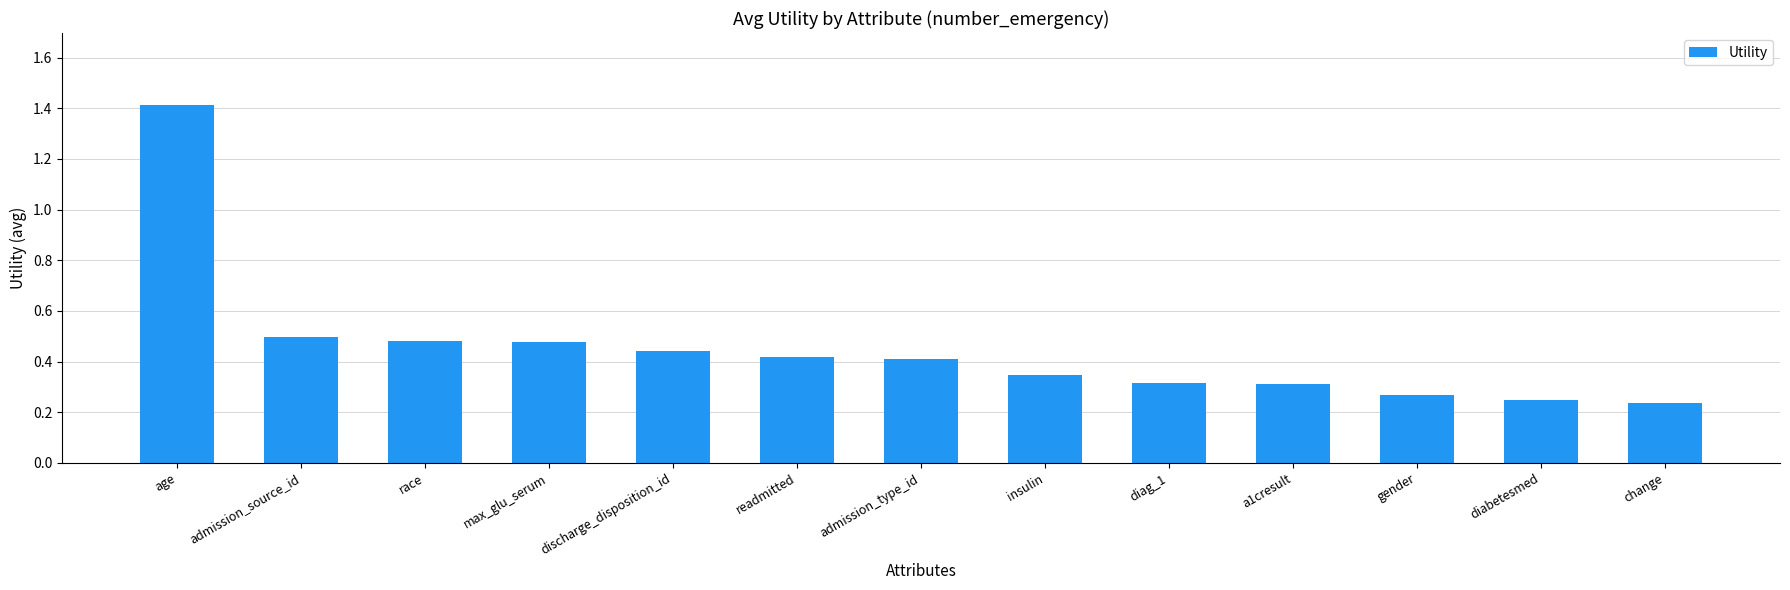

What position from the right is admission_type_id?

7